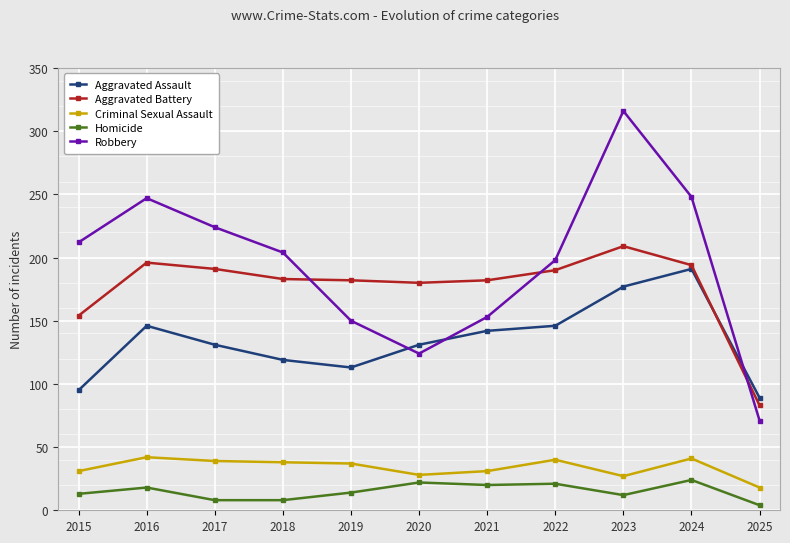

What is the minimum value for Aggravated Assault?

89